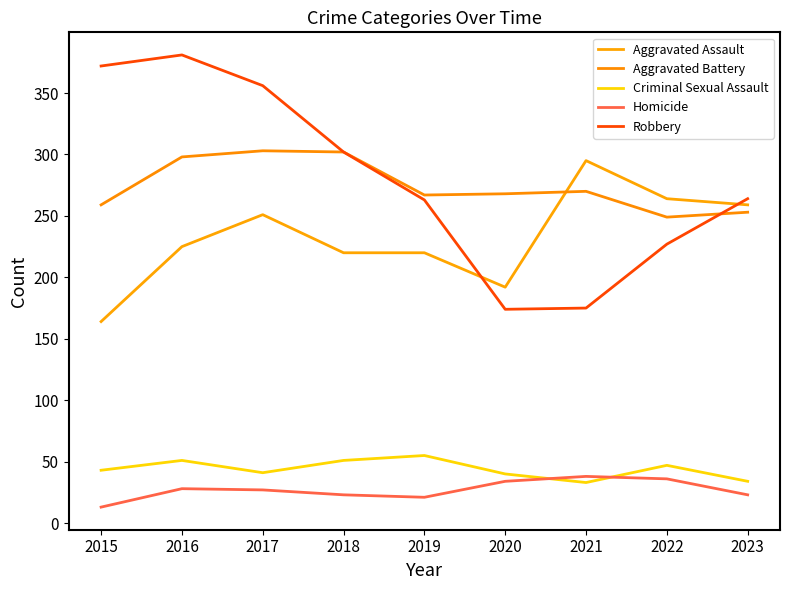

True or false: Aggravated Battery has more than 1 points higher than both neighbors.

True